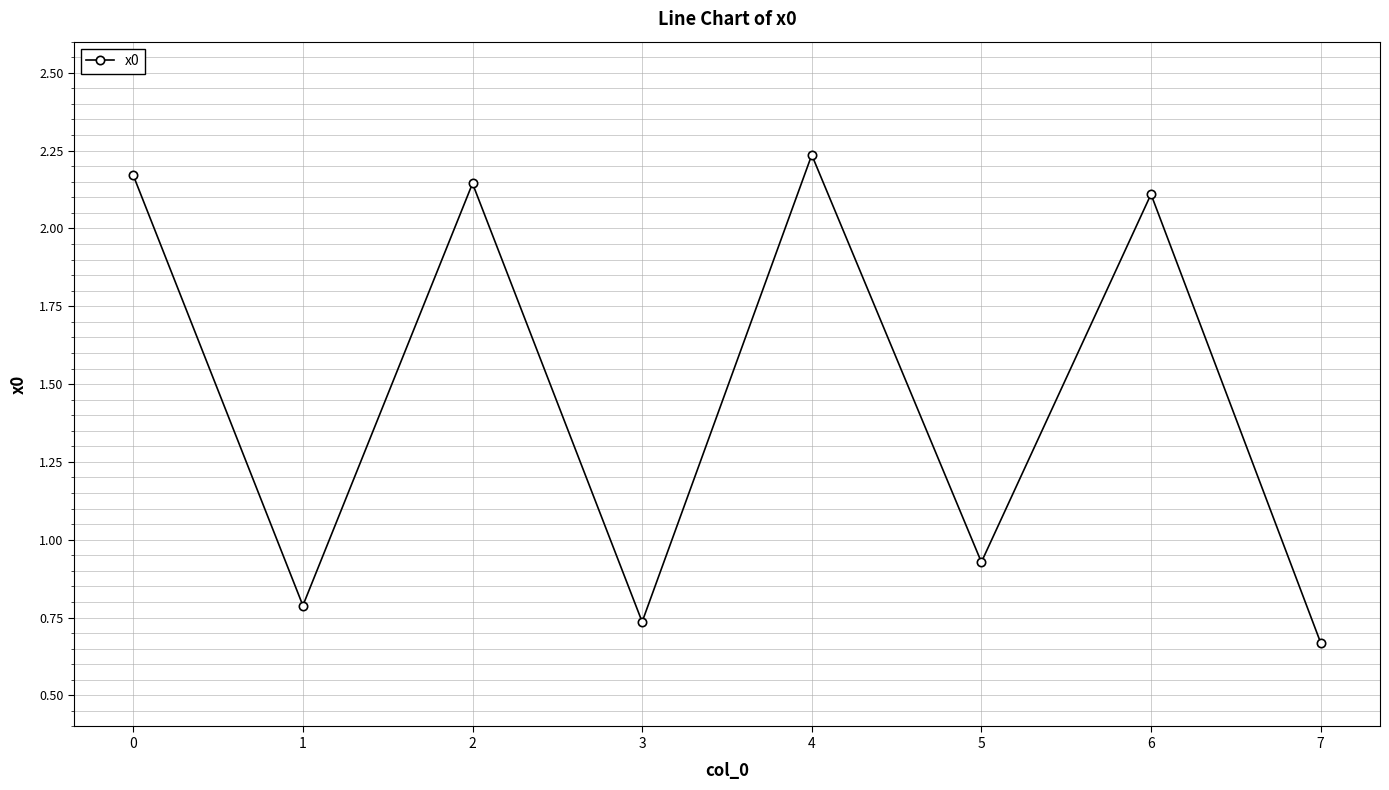

Is it true that the value at 3 is 1.1?

False